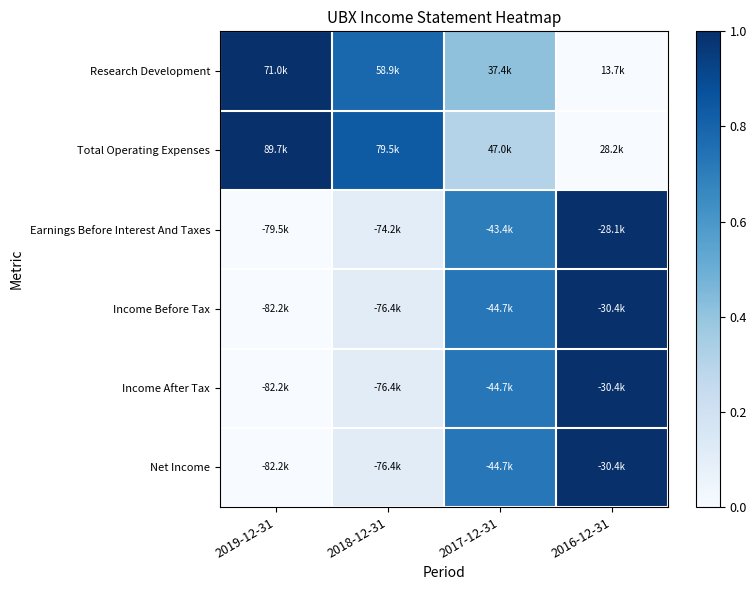

How many distinct data groups are displayed?

6